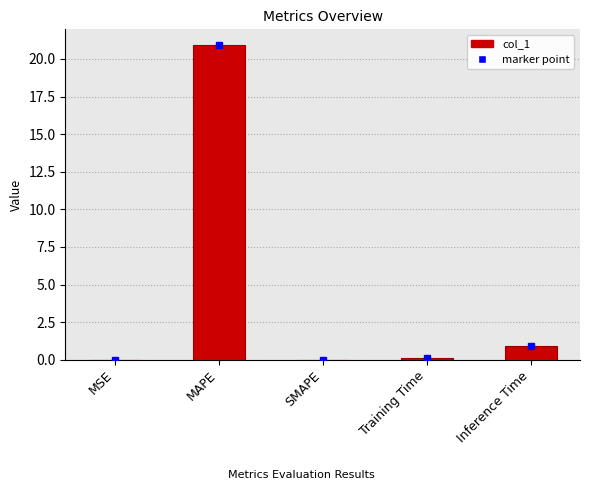

What is the approximate value at Inference Time?

0.9